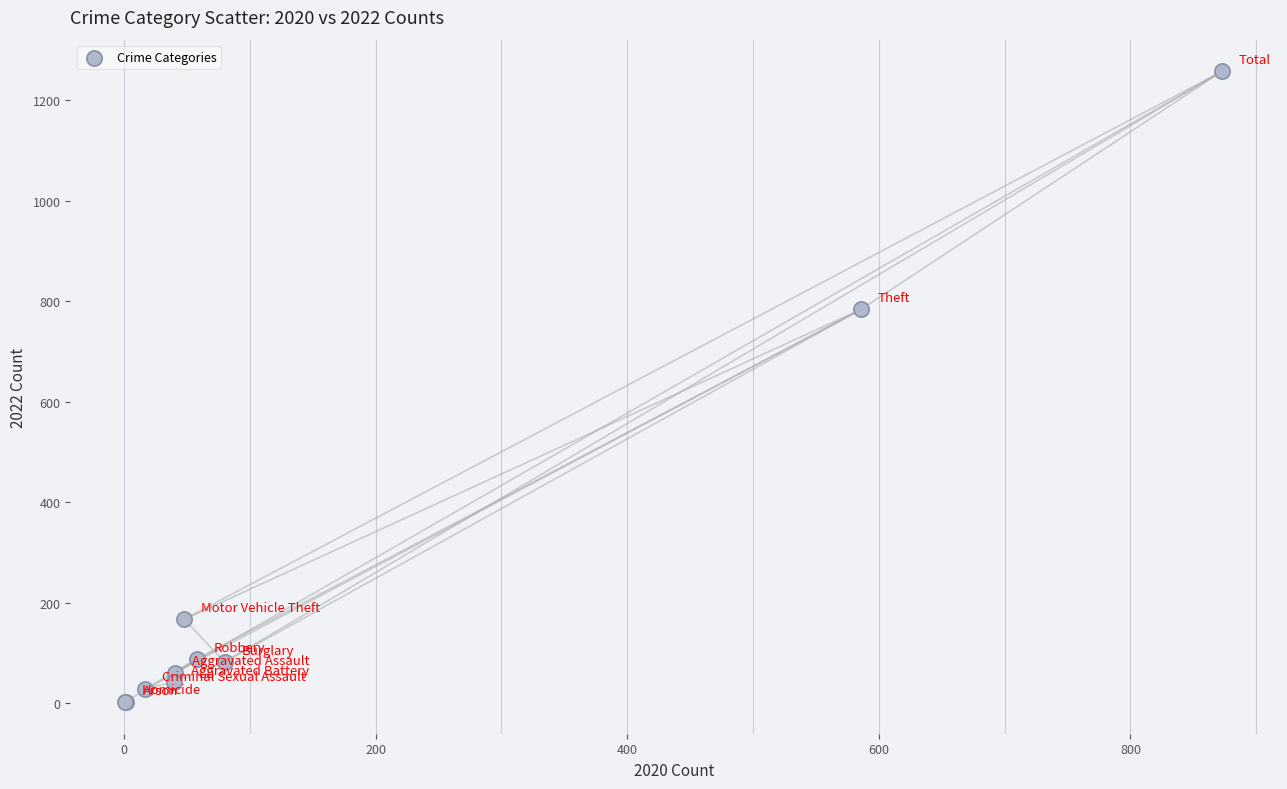

What Y value in the scatter plot is closest to 630?

784